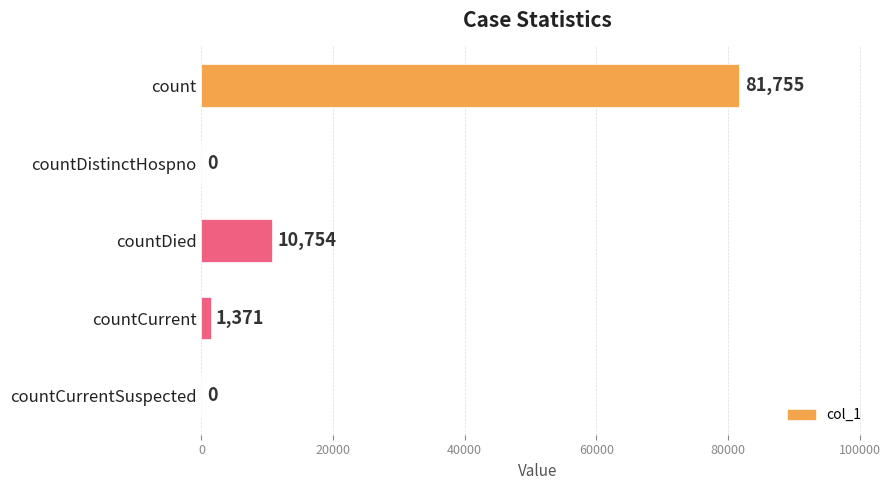

The chart shows a value of 81755 at count. True or false?

True